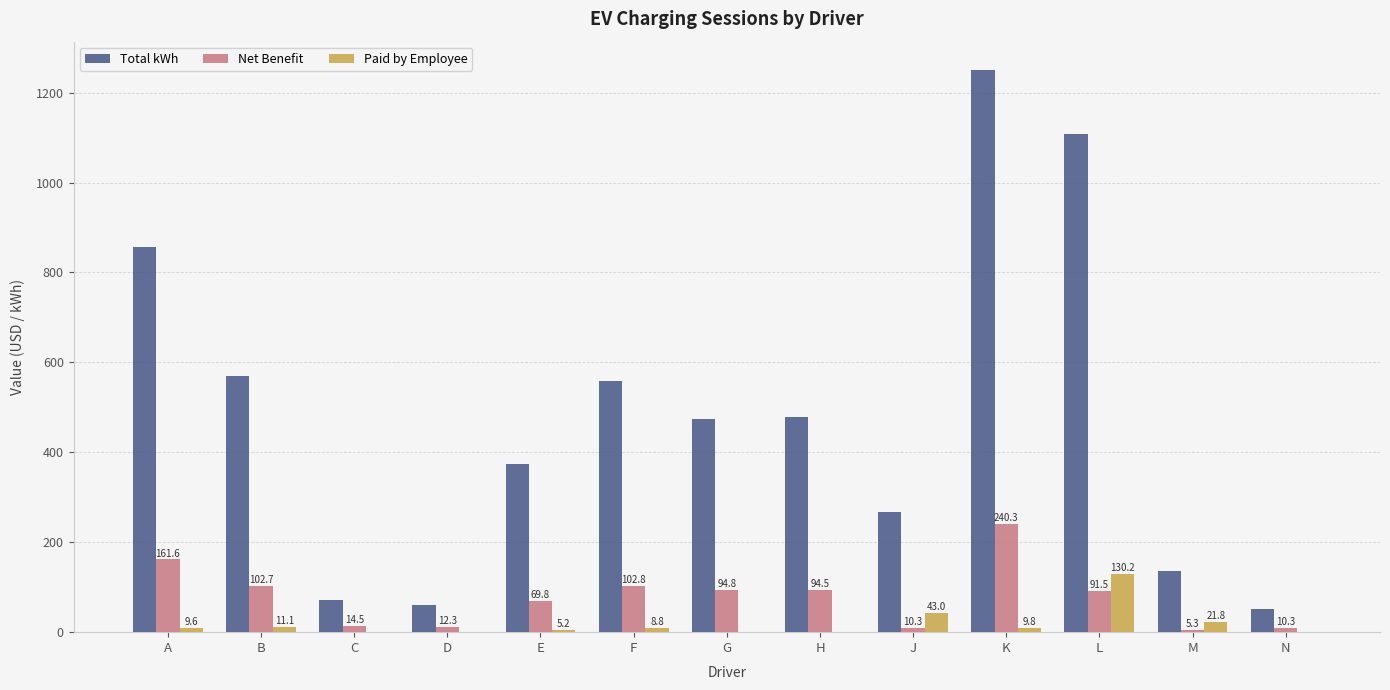

Is the value of Net Benefit at M greater than the value of Paid by Employee at F?

No